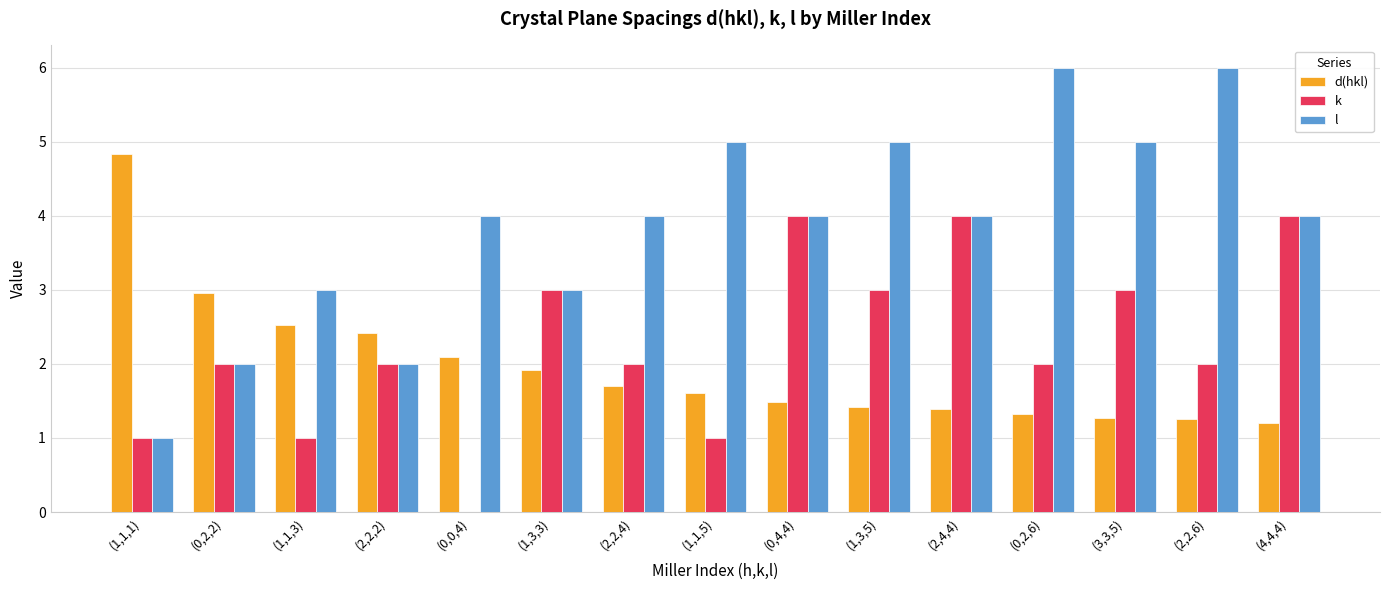

Reading right to left, what are all the values shown in this chart?

d(hkl): 1.2	1.3	1.3	1.3	1.4	1.4	1.5	1.6	1.7	1.9	2.1	2.4	2.5	3.0	4.8
k: 4.0	2.0	3.0	2.0	4.0	3.0	4.0	1.0	2.0	3.0	0.0	2.0	1.0	2.0	1.0
l: 4.0	6.0	5.0	6.0	4.0	5.0	4.0	5.0	4.0	3.0	4.0	2.0	3.0	2.0	1.0